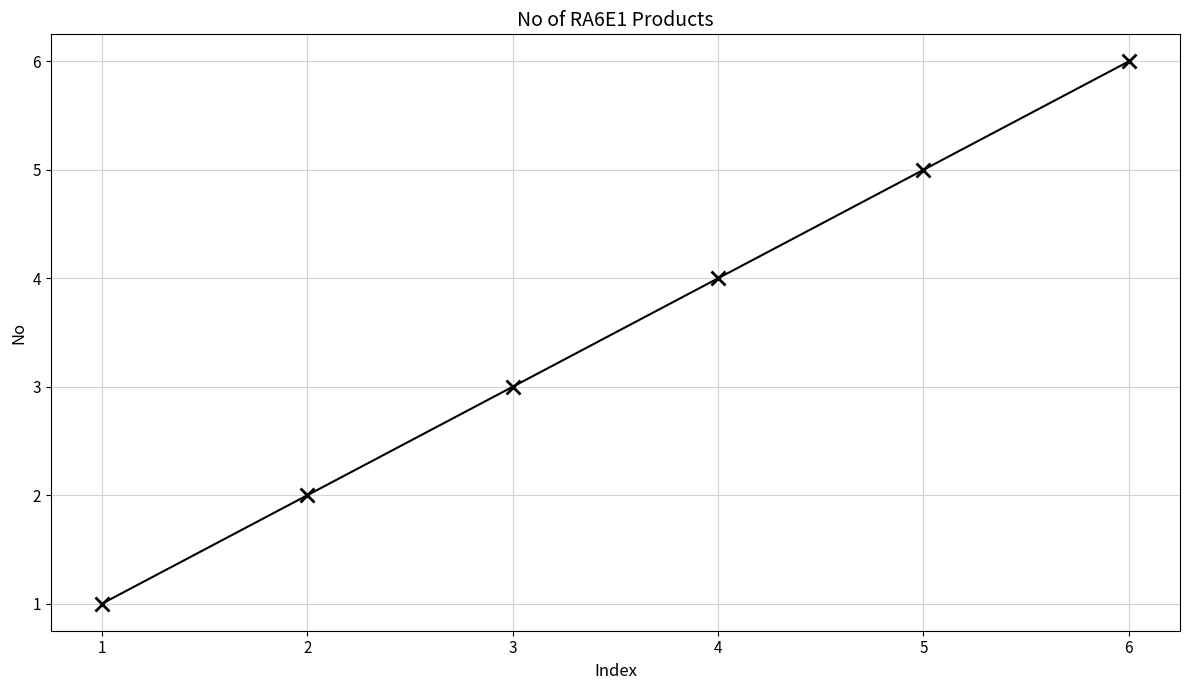

True or false: there are more than 1 points higher than both neighbors.

False